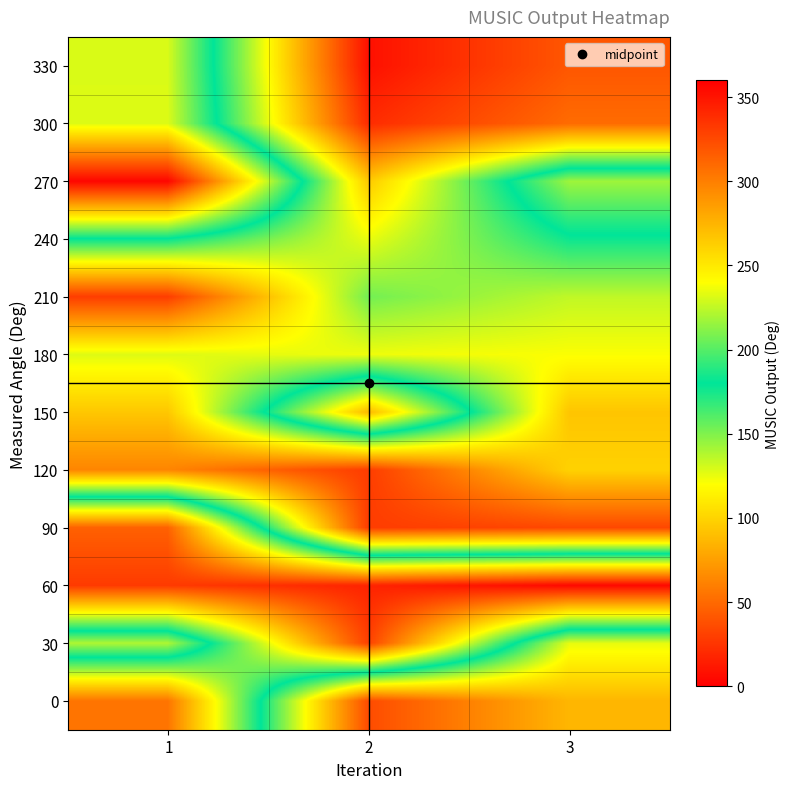

Which has a higher value, 3 or 1?

1